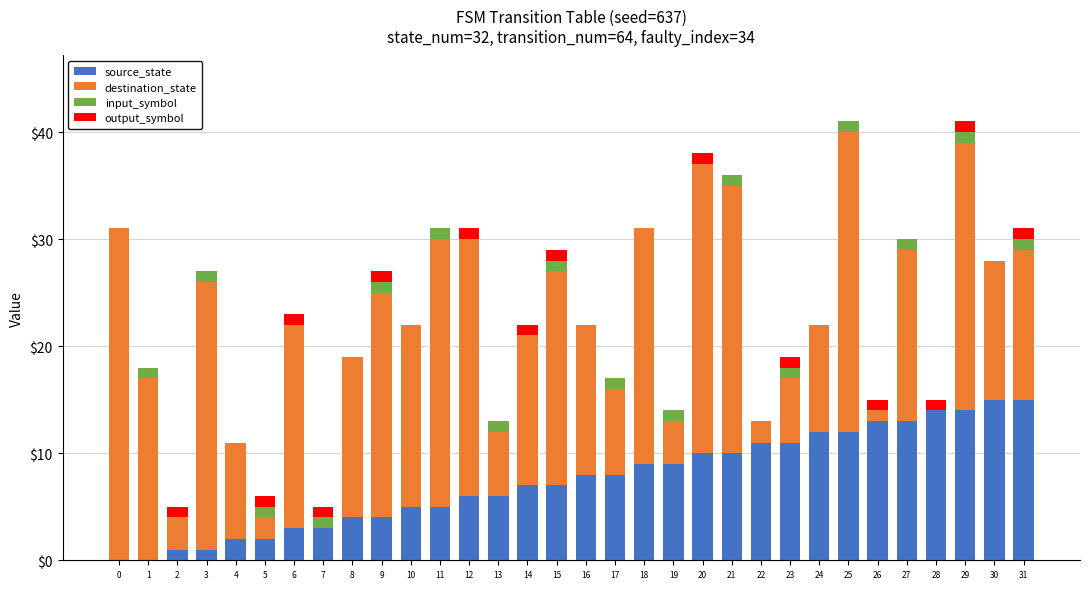

Is it true that source_state equals 6 at 20?

False